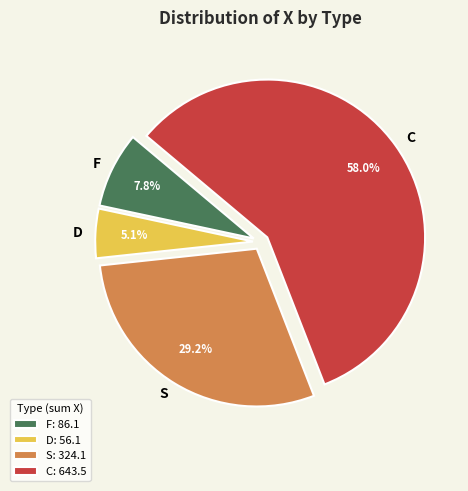

Is C the majority of the pie?

Yes